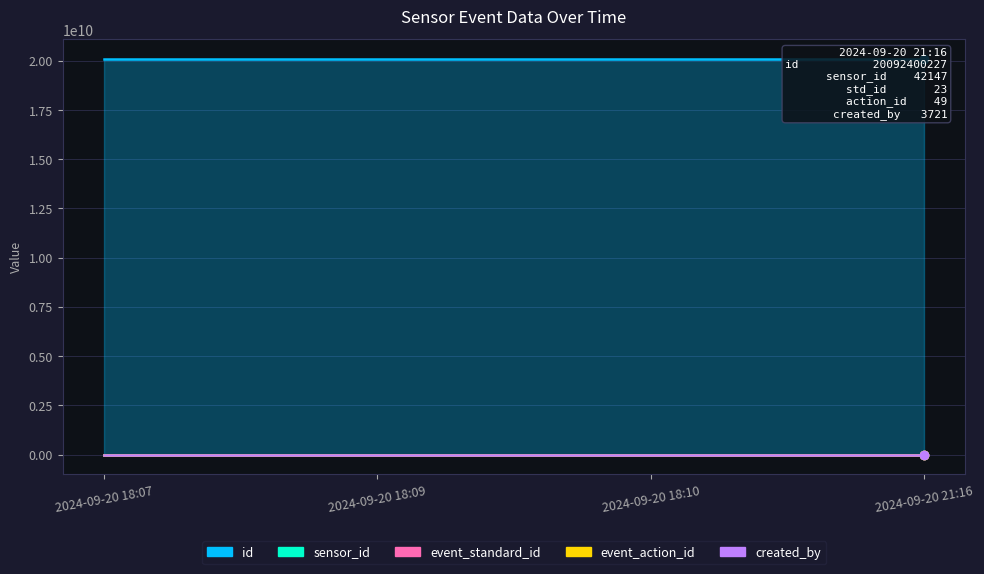

What position from the left is 2024-09-20 21:16?

4